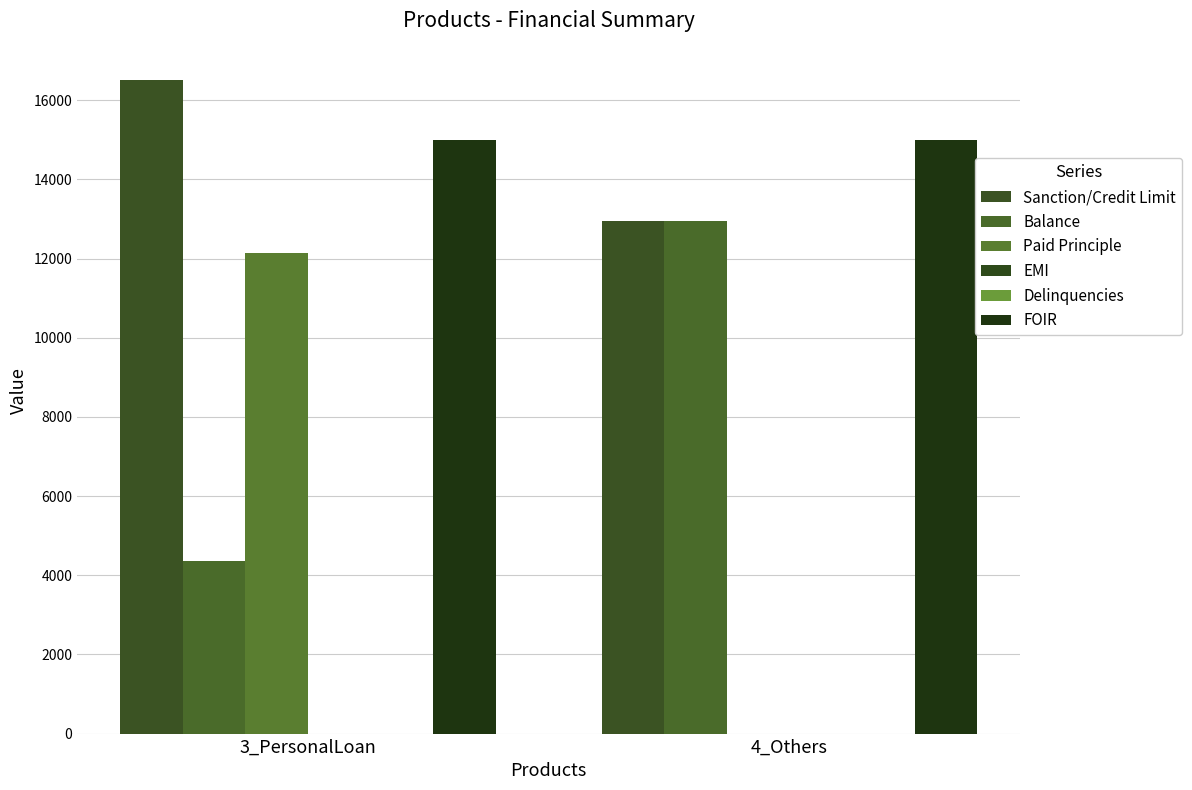

Between 3_PersonalLoan and 4_Others, which series saw the biggest shift?

Paid Principle